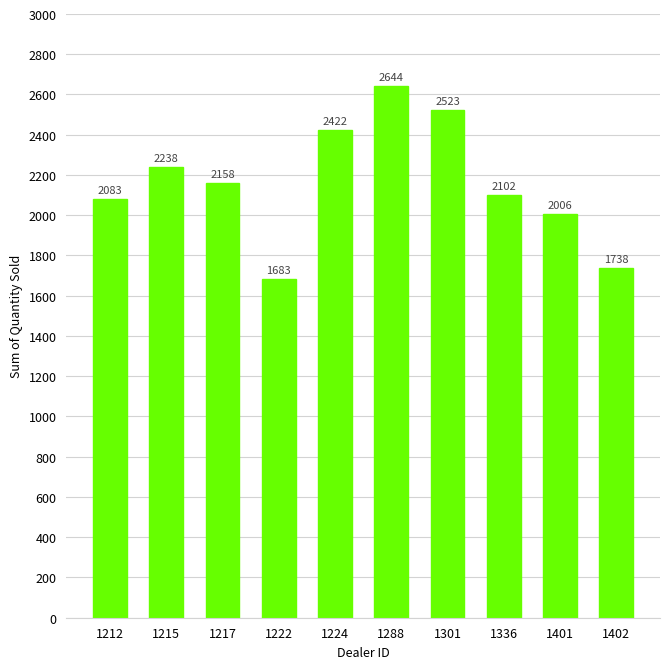

The value at 1215 is 2238. True or false?

True